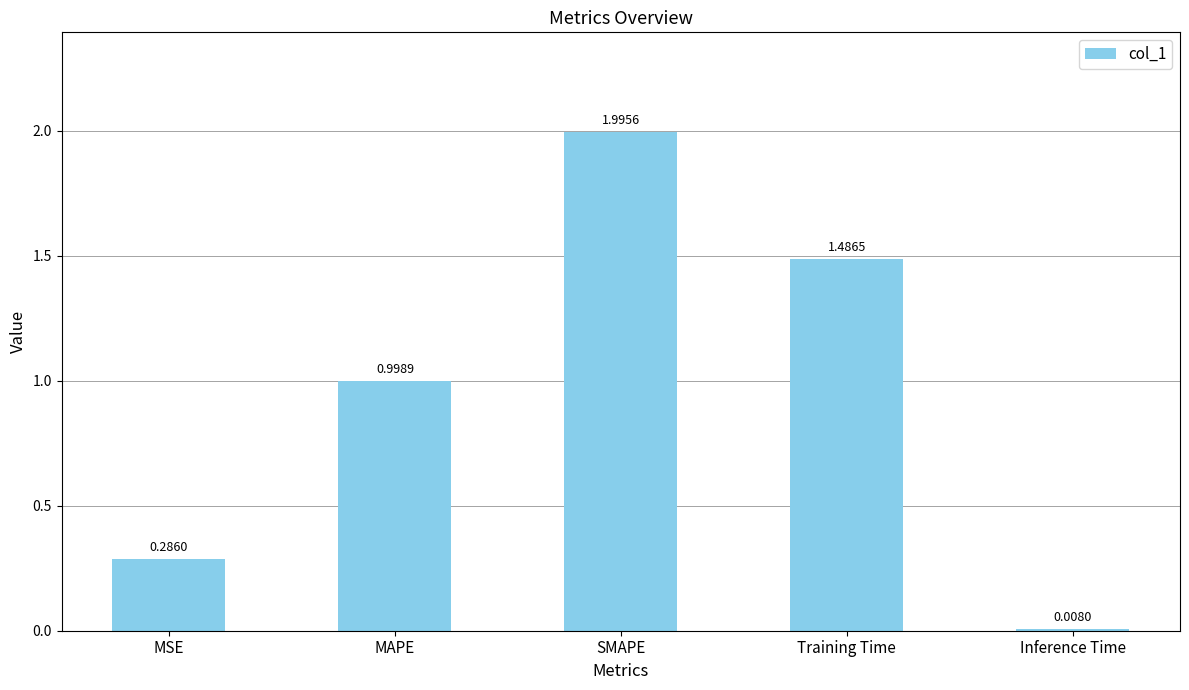

Which category has the highest value across all series?

SMAPE